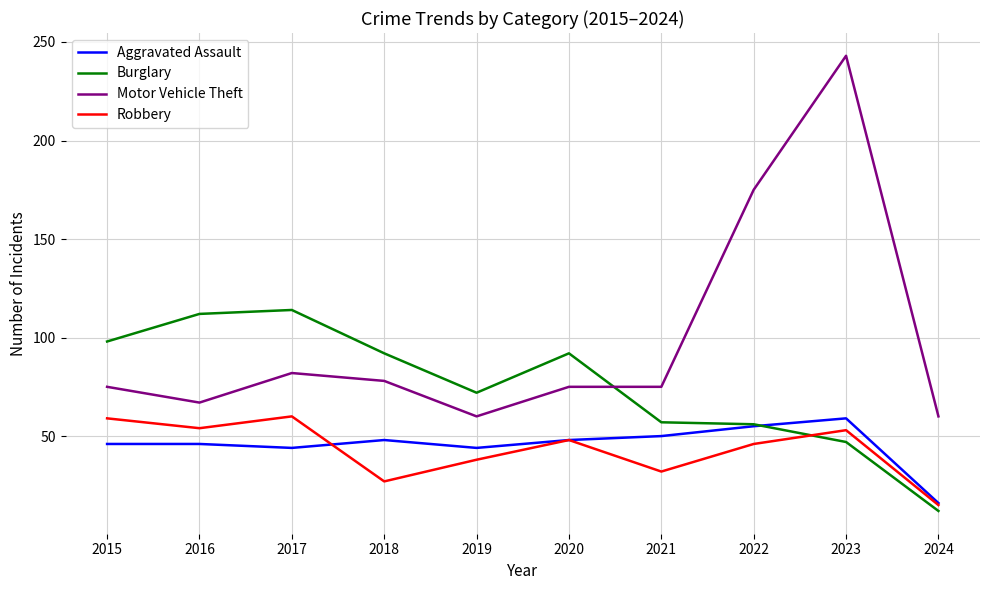

True or false: Motor Vehicle Theft and Robbery cross at least once.

False